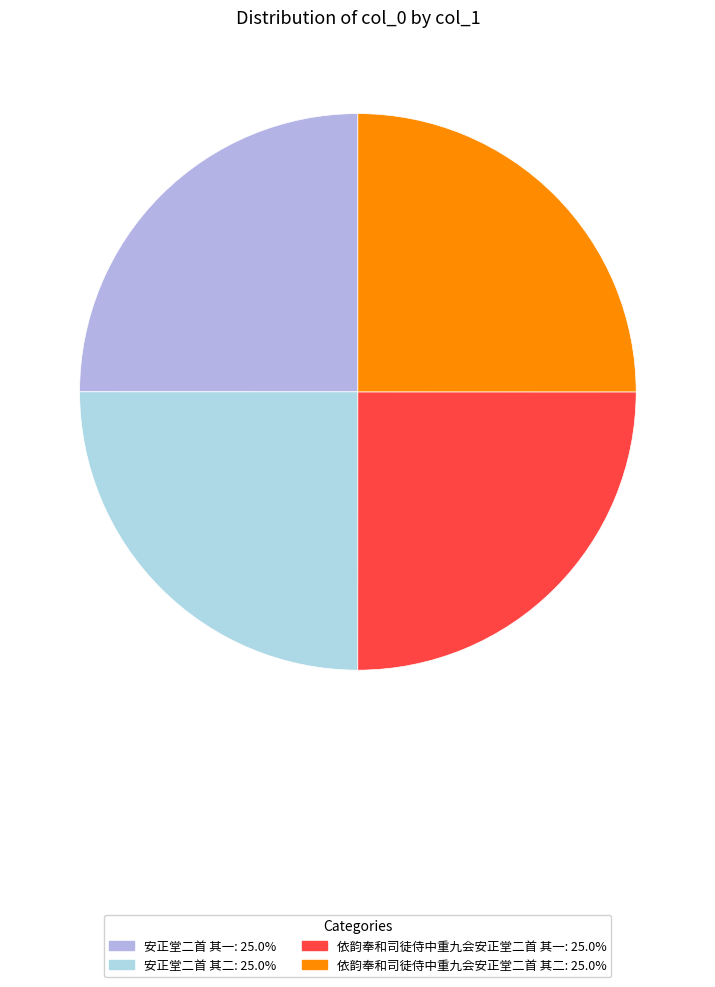

True or false: 安正堂二首 其一 accounts for 25% of the total.

True